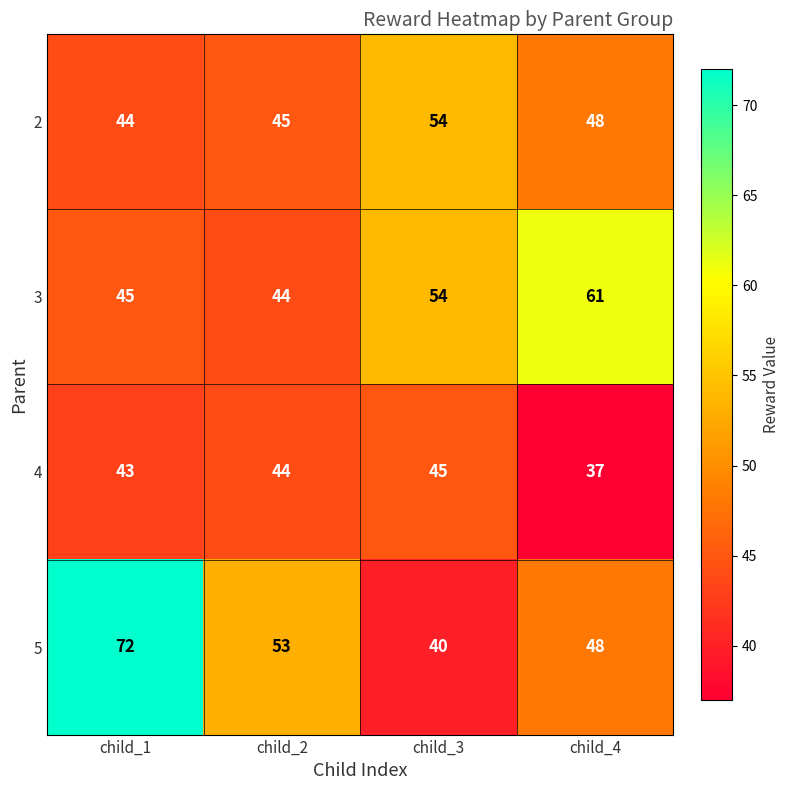

True or false: 5 has a value of 84 at child_2.

False